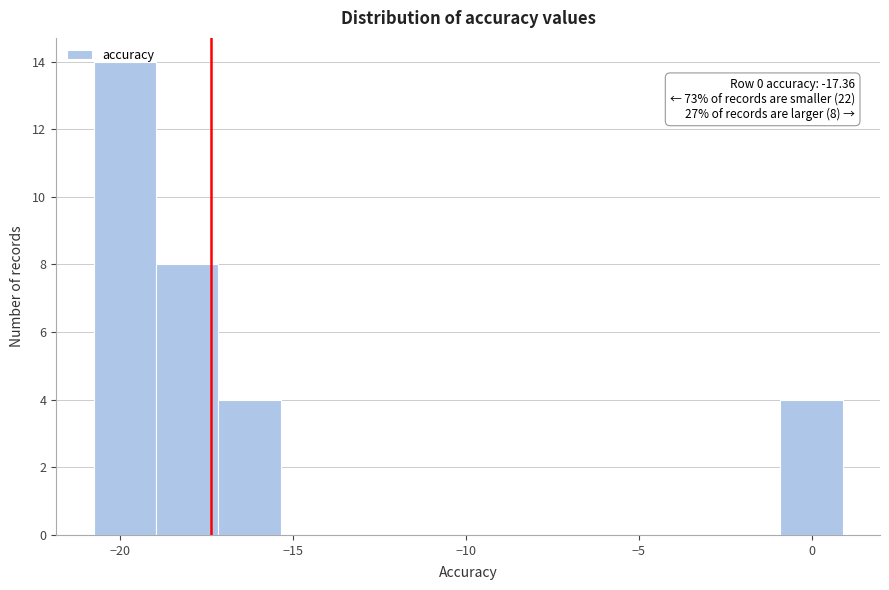

Around what value on the x-axis is the tallest bar? Give the approximate position of its centre, as read against the axis.

-20.0